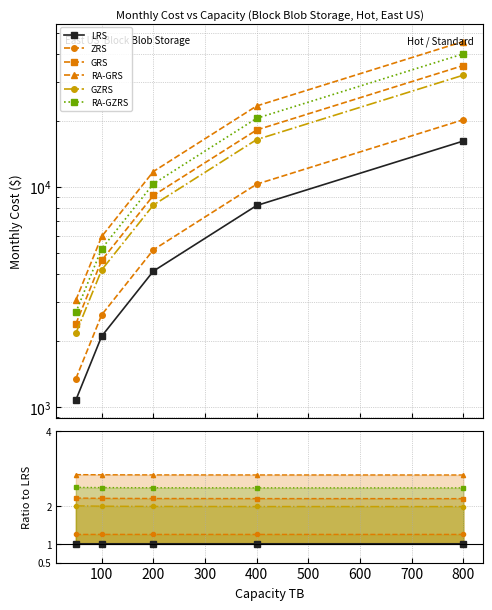

At how many categories does at least one series exceed 1?

5